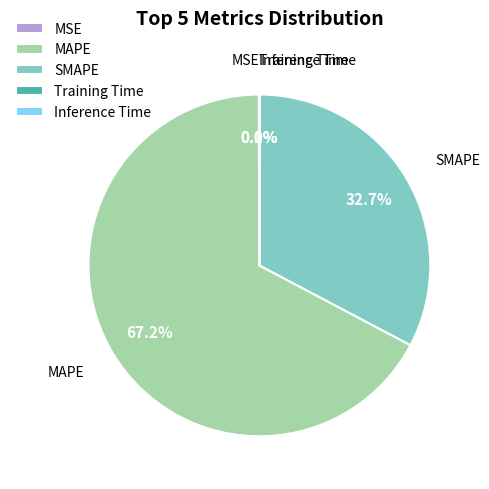

To the nearest percent, what percentage of the pie is MAPE?

67%